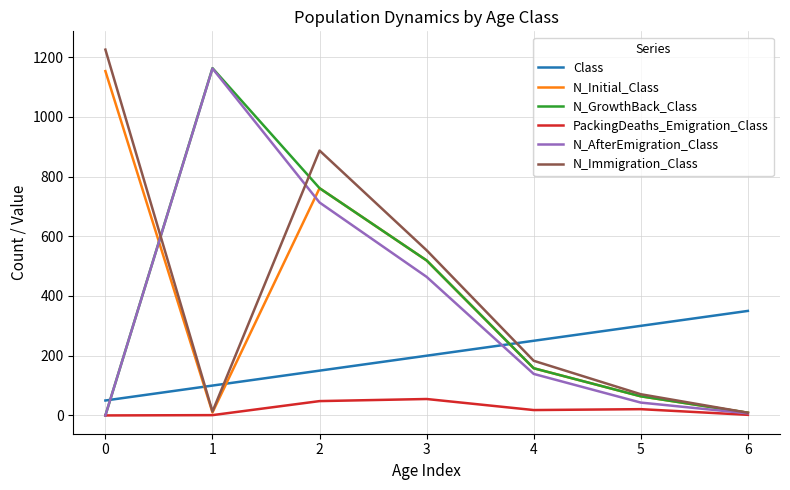

At how many categories does at least one series exceed 1140?

2